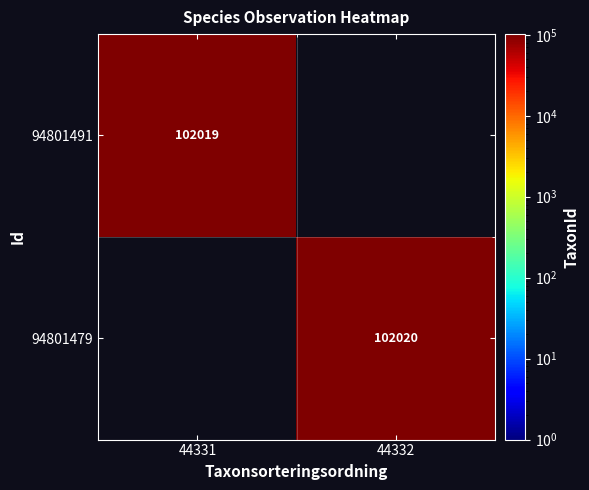

Is it true that 94801491 equals 102019 at 44331?

True